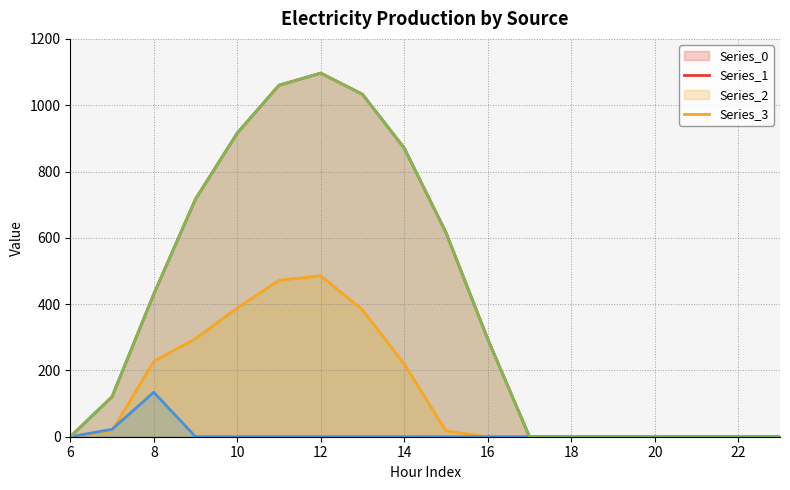

How many lines are shown in the chart?

4